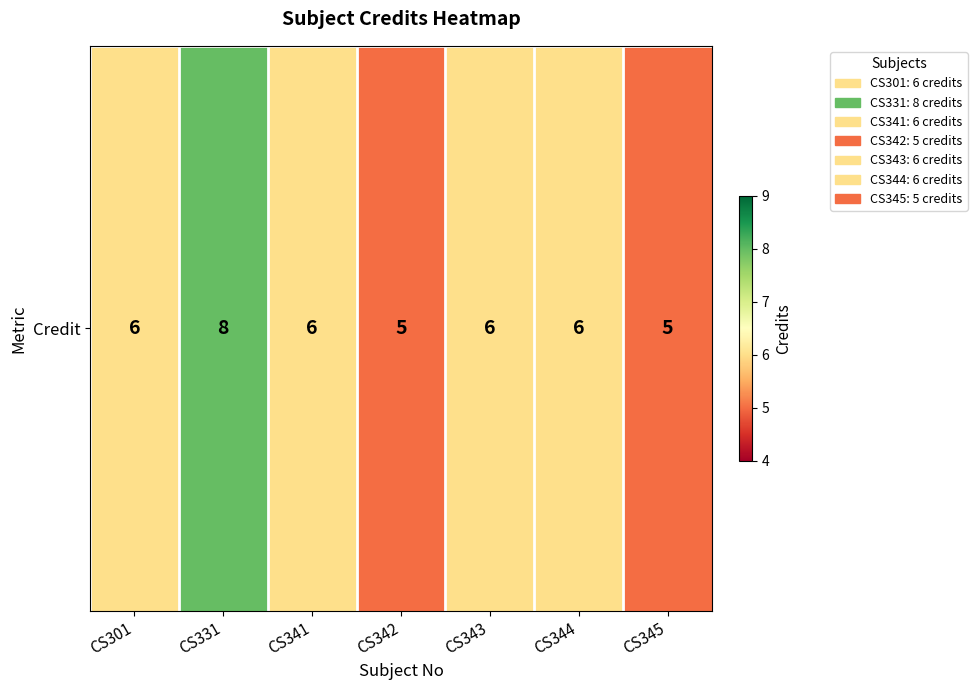

Between CS341 and CS344, which is larger?

CS341